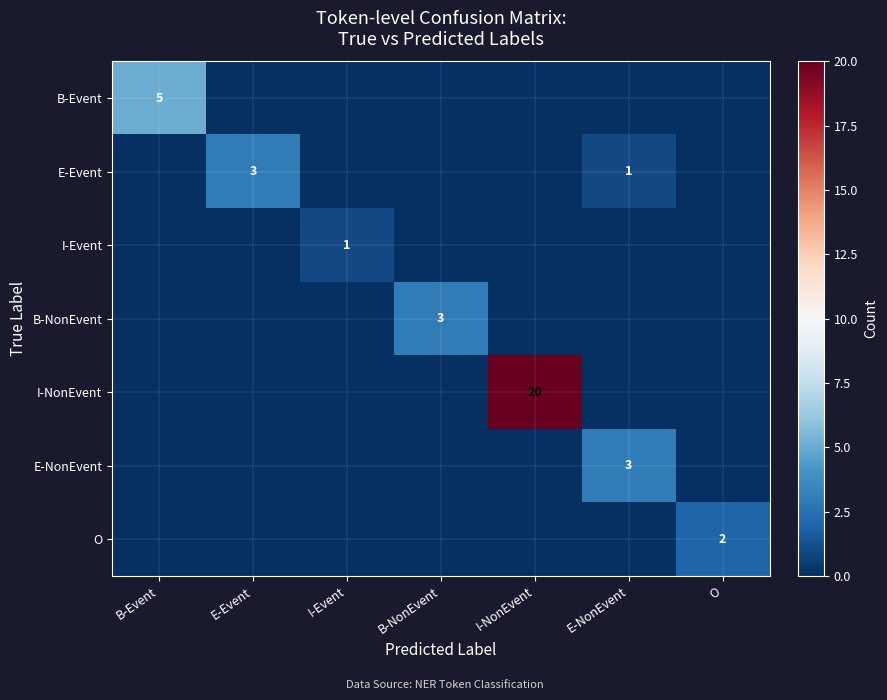

Is it true that I-Event equals 2 at I-Event?

False